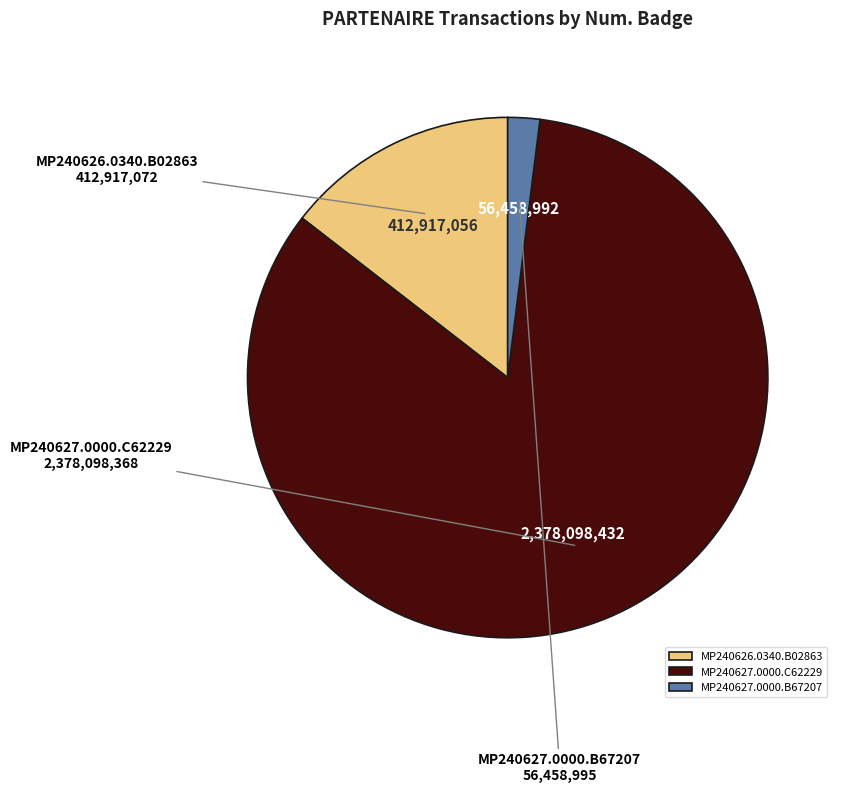

True or false: MP240627.0000.B67207 accounts for 2% of the total.

True